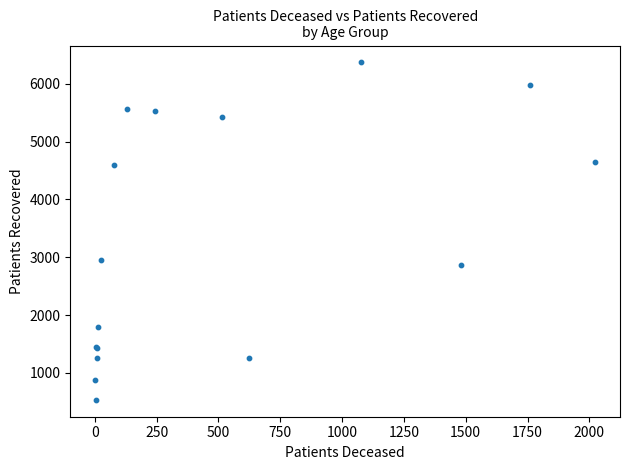

What Y value in the scatter plot is closest to 3451?

2958